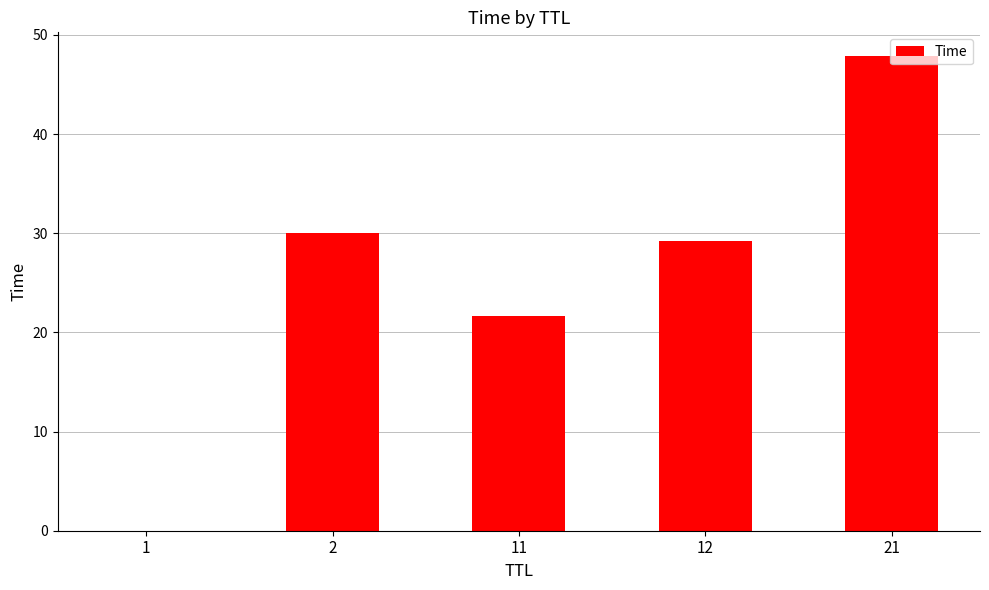

What is the sum of the values at 21 and 11?

69.5